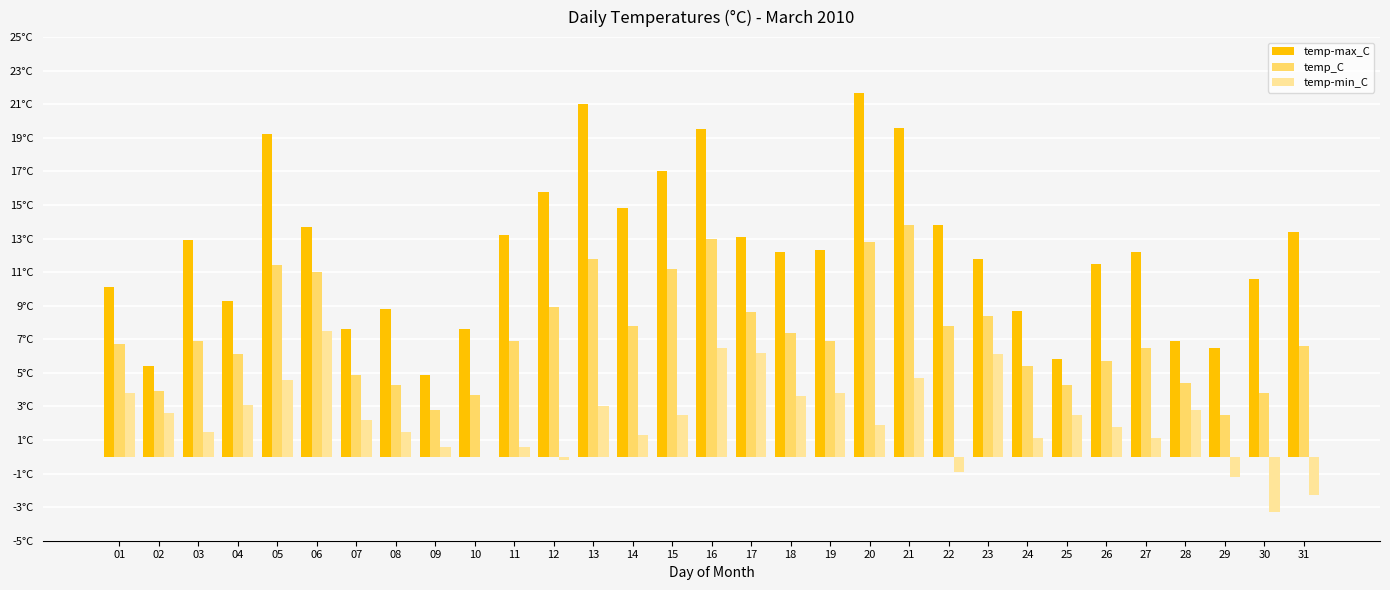

What is the average value of the temp-max_C series?

12.3